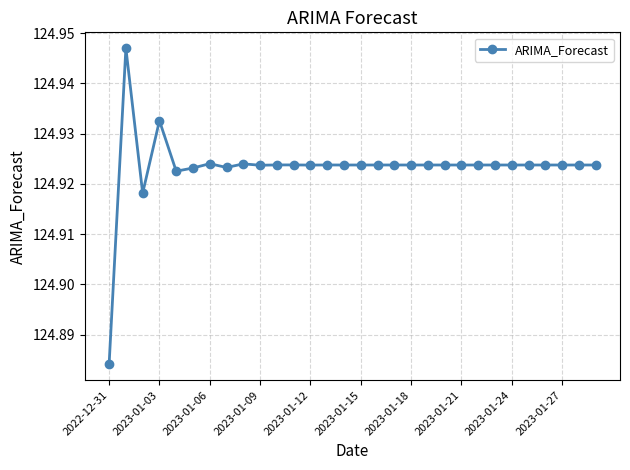

How many values are between 124 and 125?

30